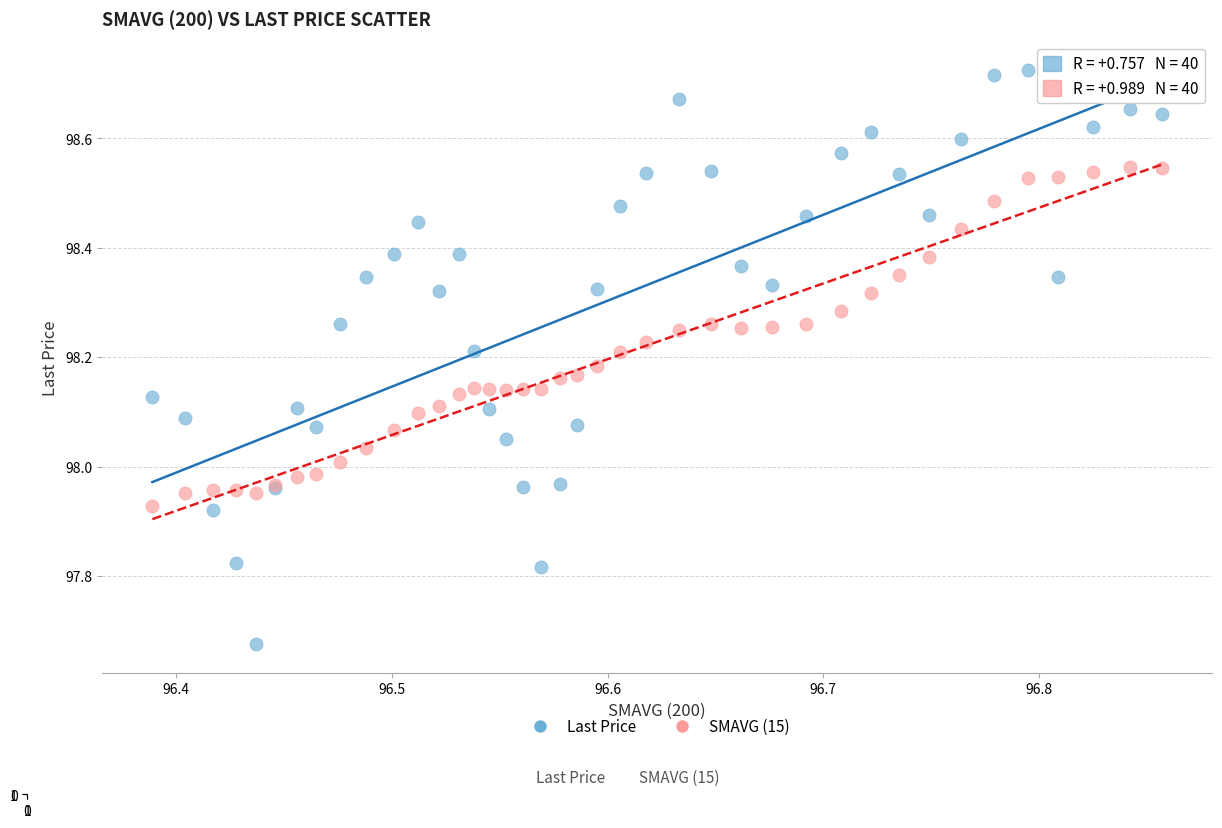

Which series contains the highest Y value?

Last Price